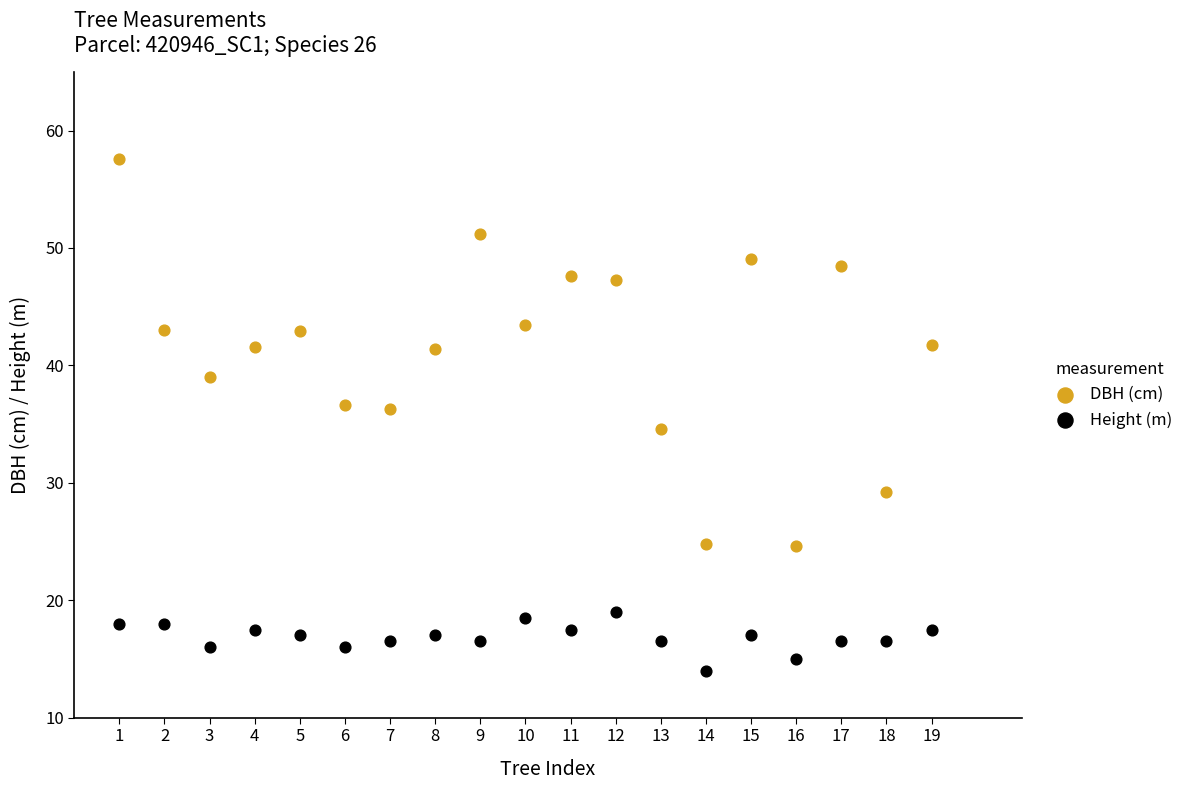

Which series reaches the maximum Y coordinate?

DBH (cm)